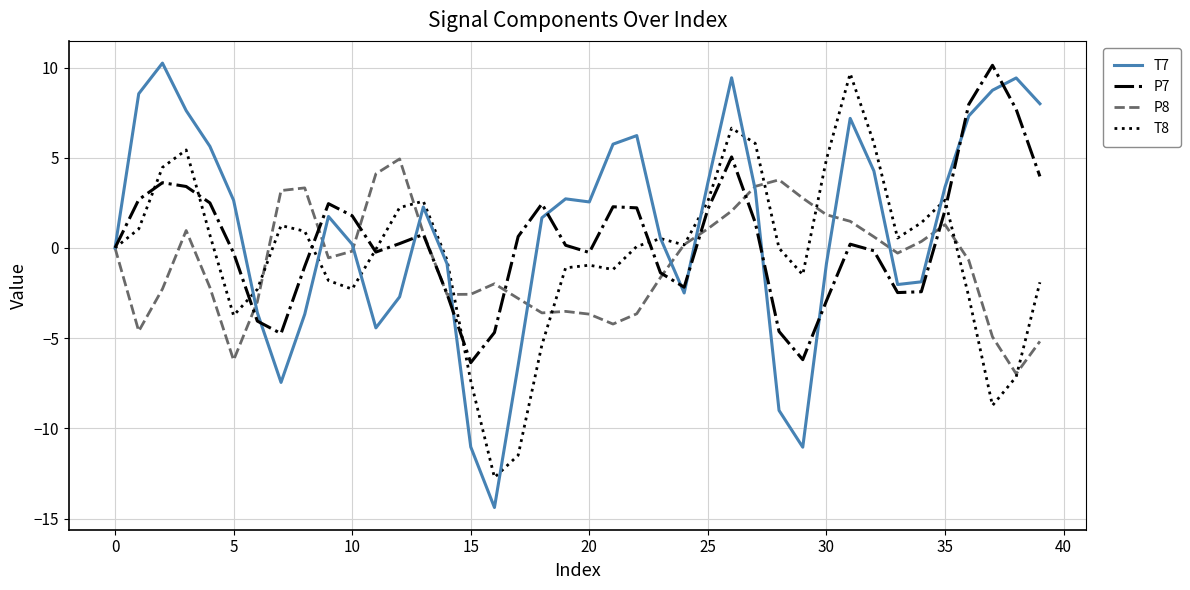

True or false: P7 and T8 cross at least once.

True